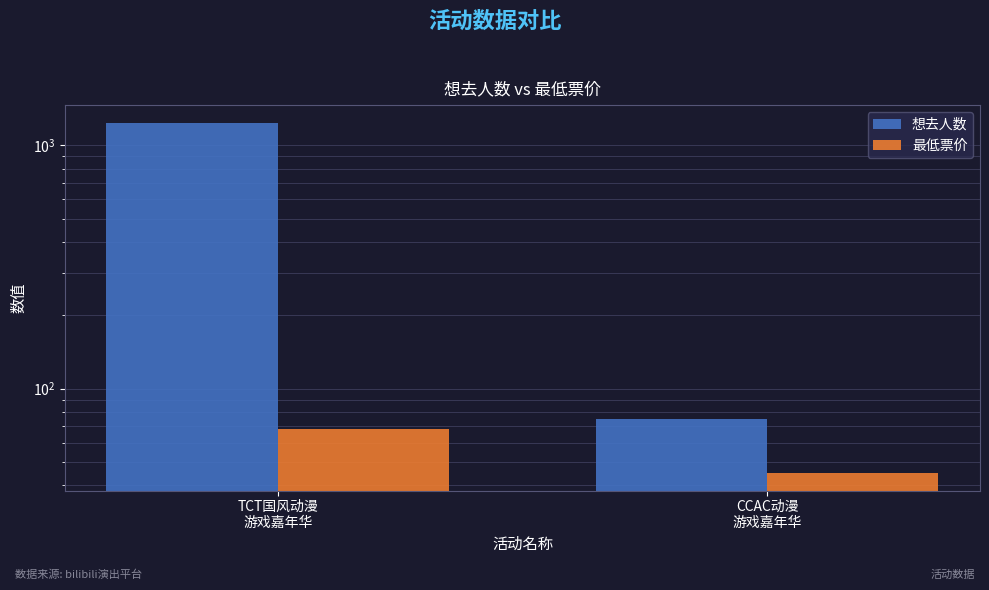

Which category has the highest value in the 想去人数 series?

TCT国风动漫
游戏嘉年华